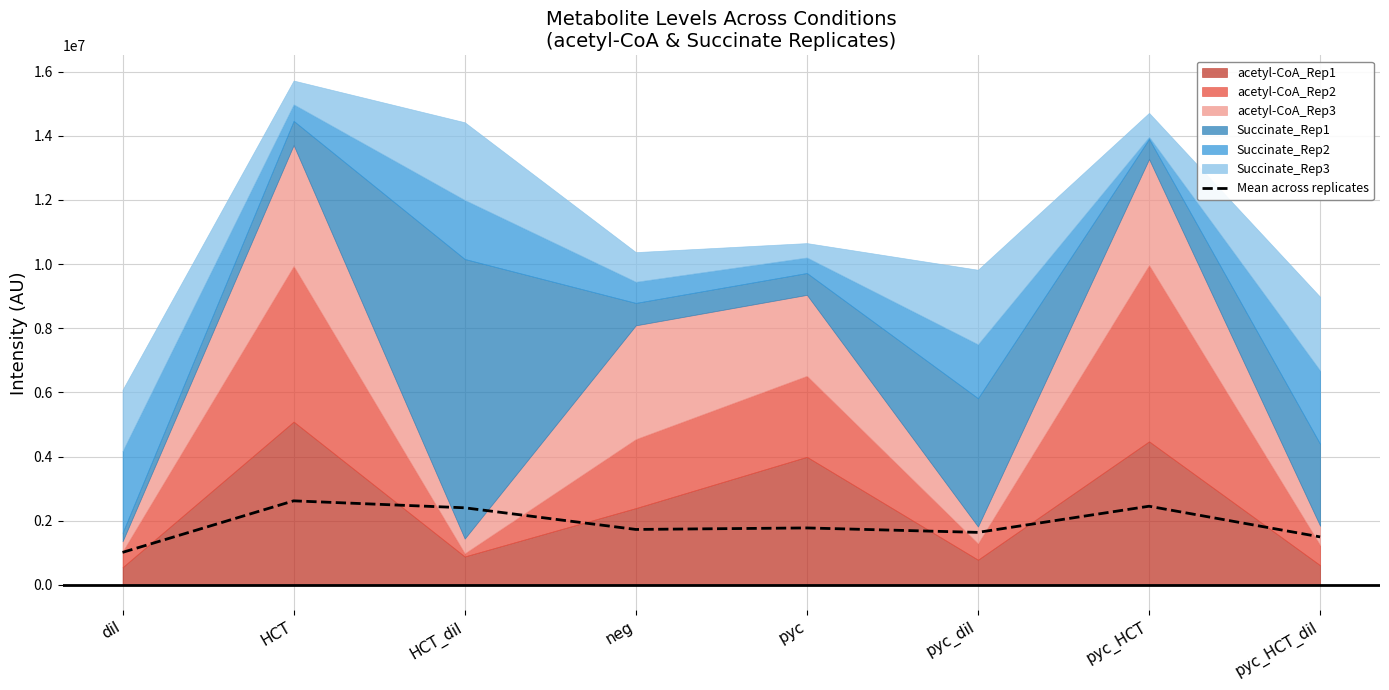

What is the value of the 8th point from the left?

1496410.2